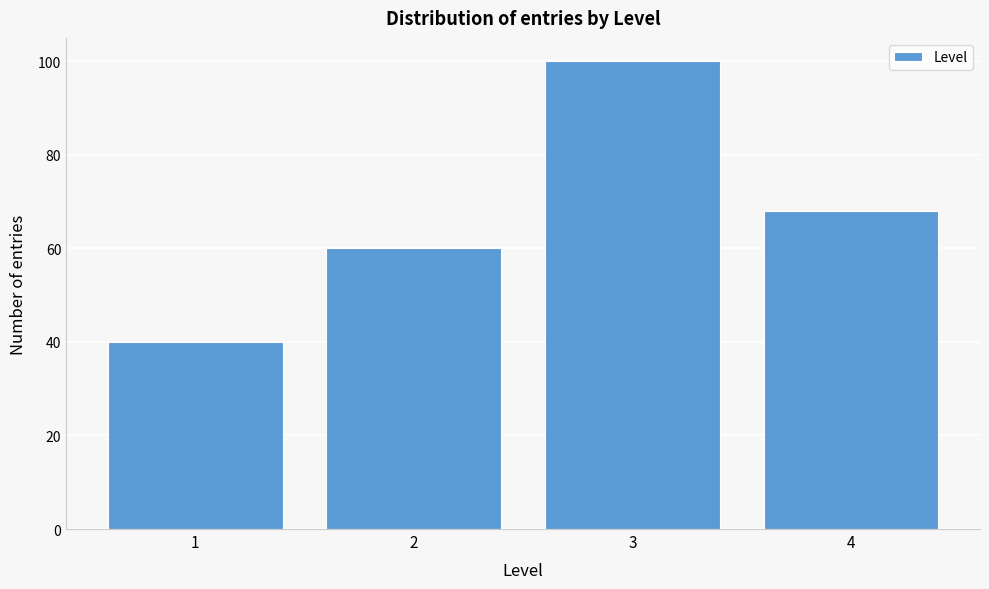

Reading right to left, list all the values displayed in this chart.

4=68	3=100	2=60	1=40